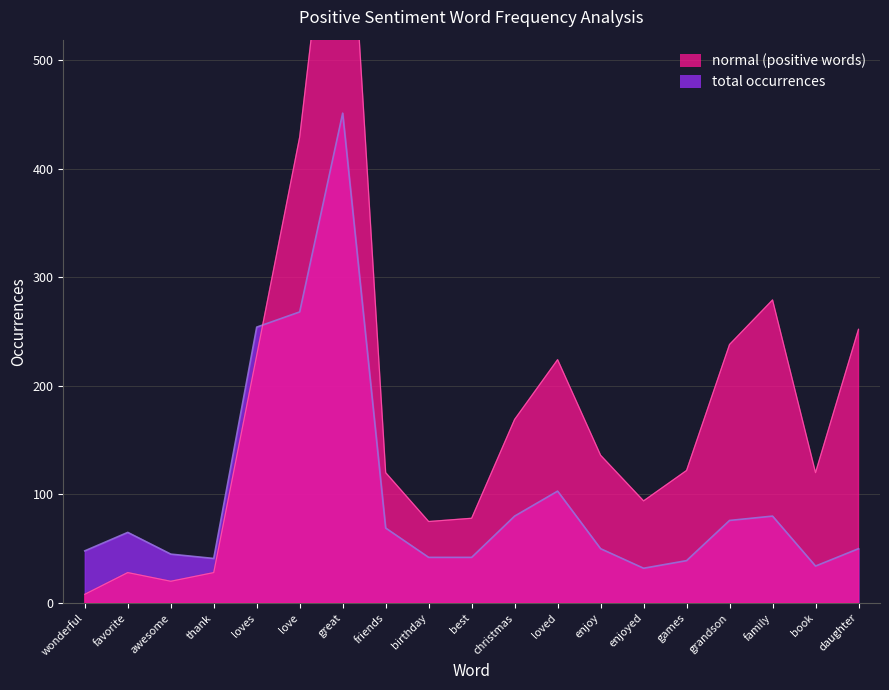

List the labels in order of total occurences value, largest first.

great, love, loves, loved, christmas, family, grandson, friends, favorite, enjoy, daughter, wonderful, awesome, birthday, best, thank, games, book, enjoyed